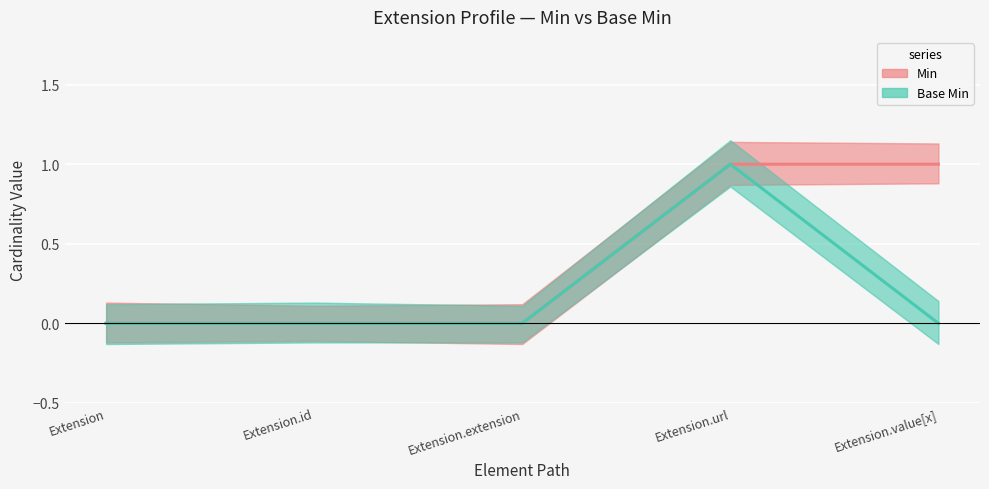

What position from the left is Extension.url?

4